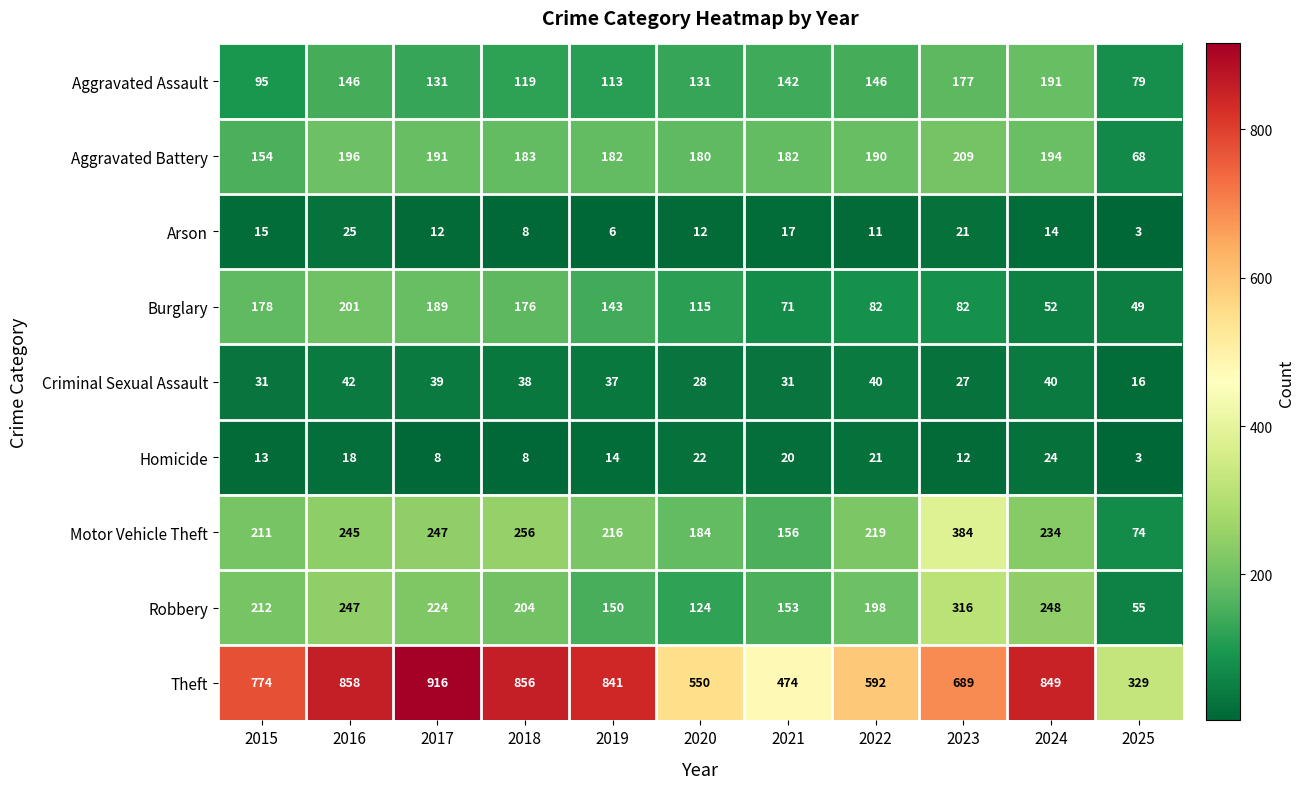

What is the spread (max minus min) of values at 2021?

457